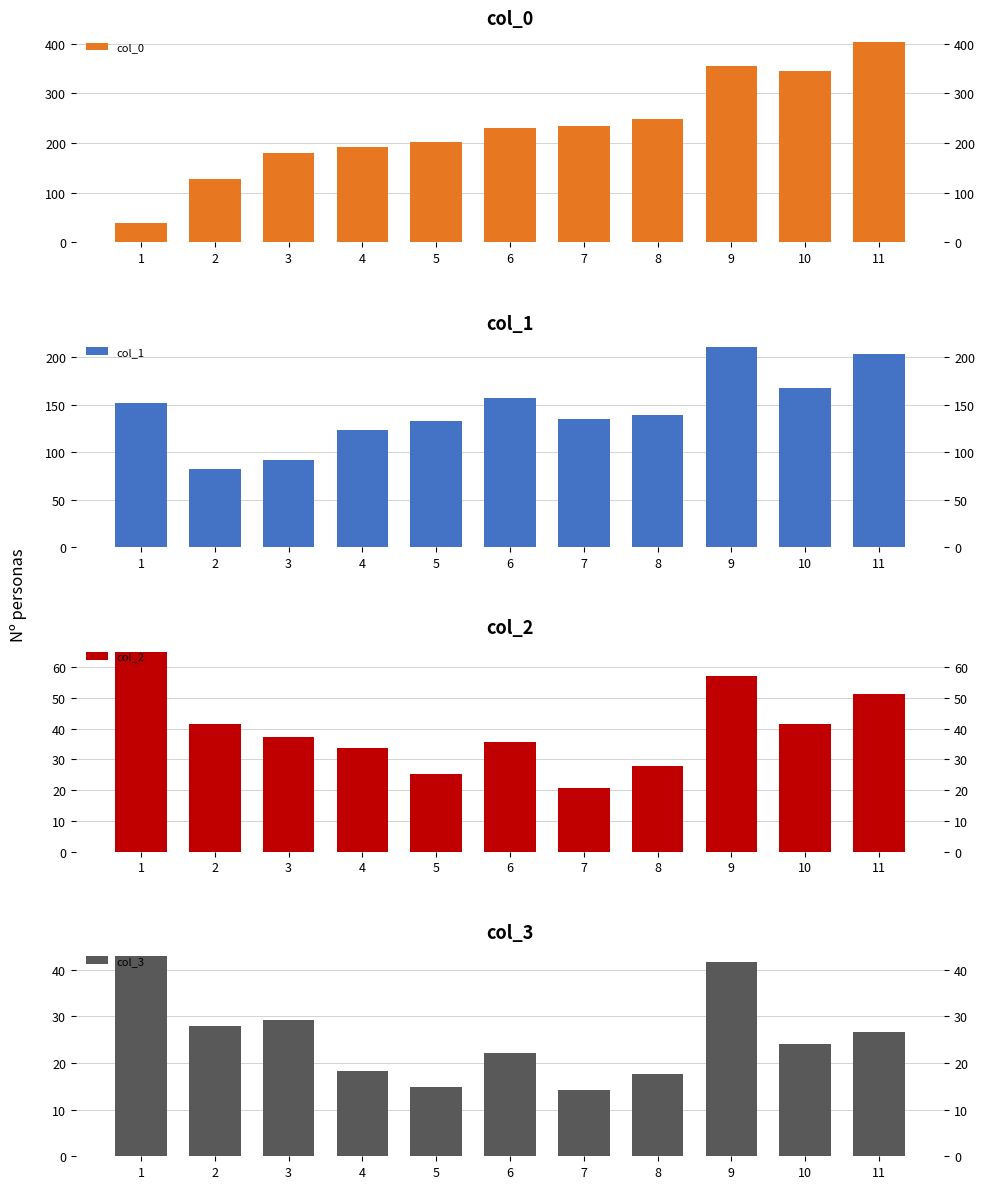

At 9, list the series in order from largest to smallest.

col_0, col_1, col_2, col_3